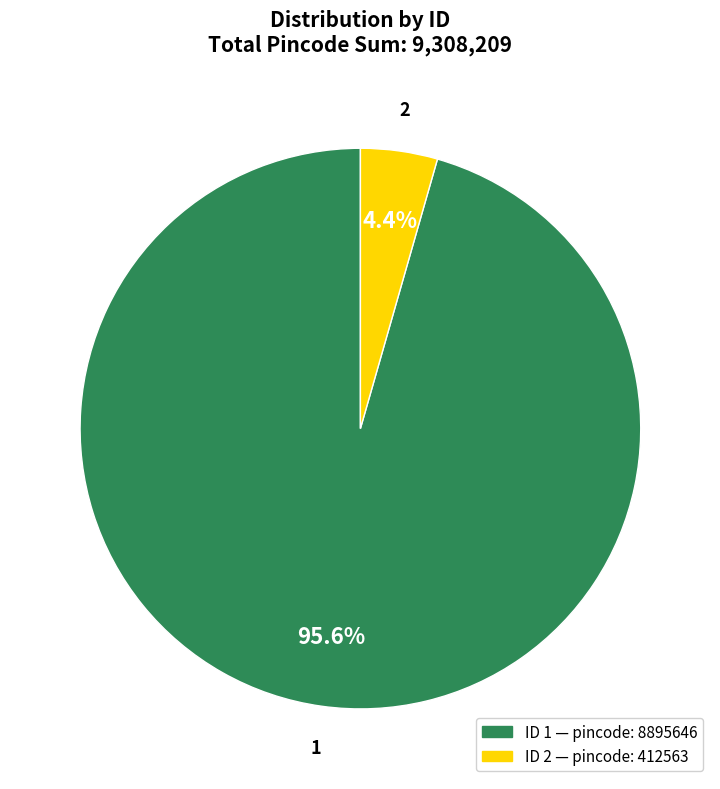

Is there any slice that represents more than half of the pie?

Yes